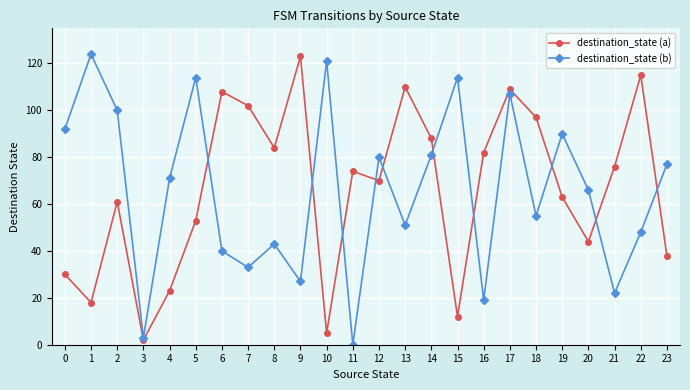

Between 4 and 14, which series saw the biggest shift?

destination_state (a)